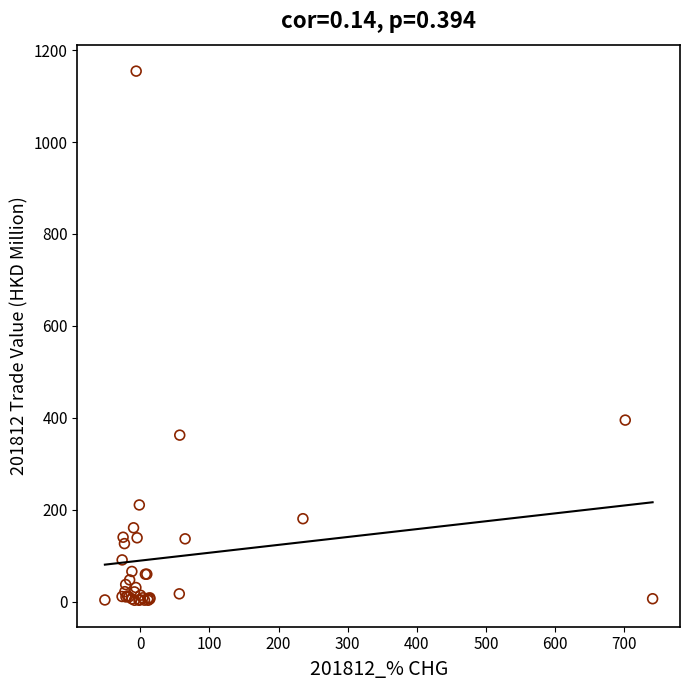

What Y value in the scatter plot is closest to 578?

394.9